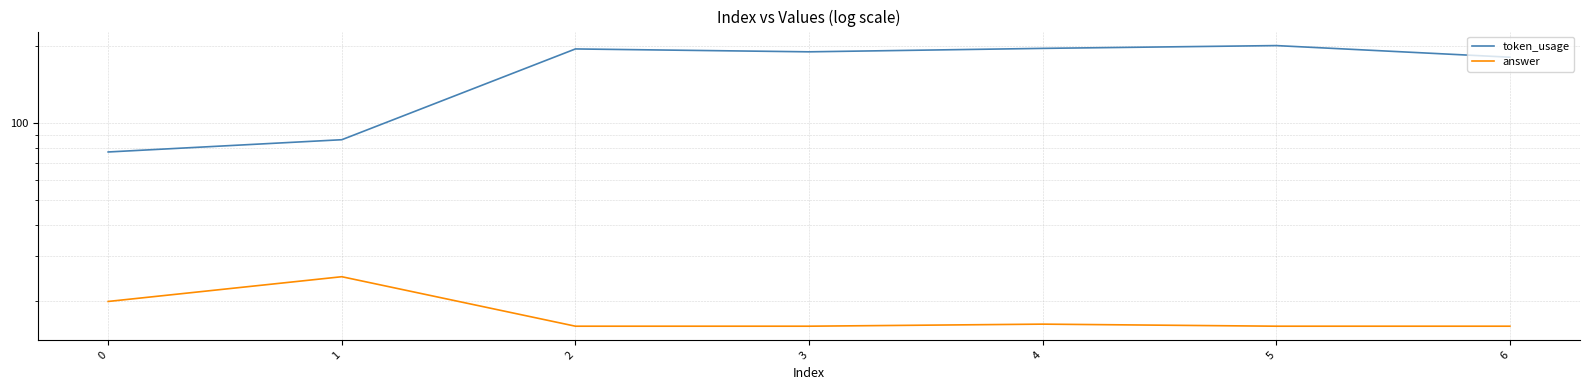

Rank the series at 3 from highest to lowest value.

token_usage, answer